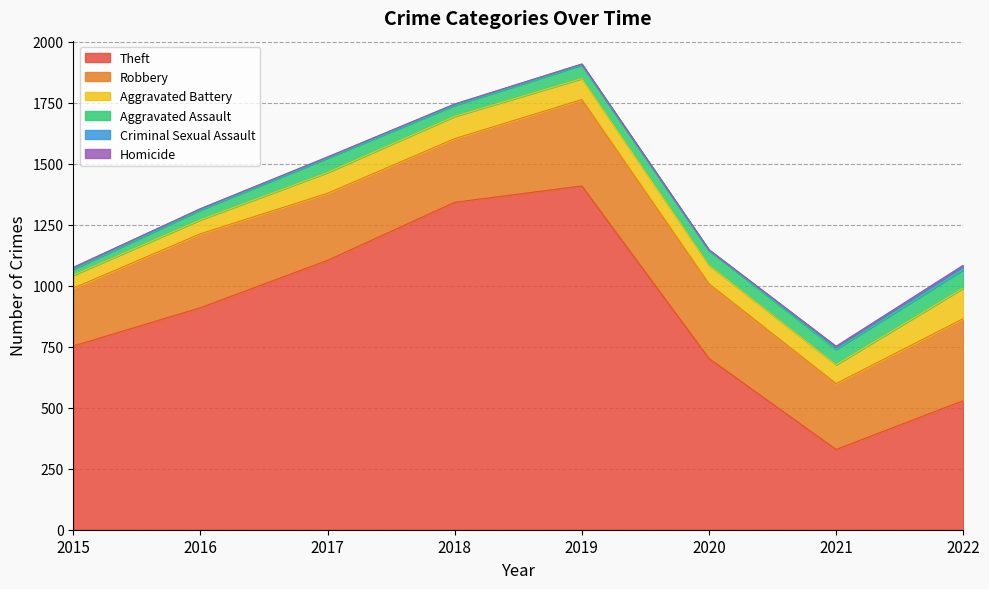

What is the greatest value displayed?

1409